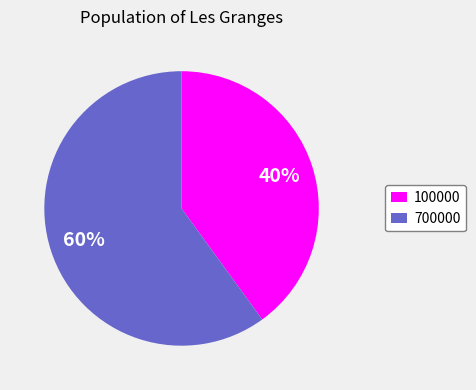

Which slice is the largest?

700000